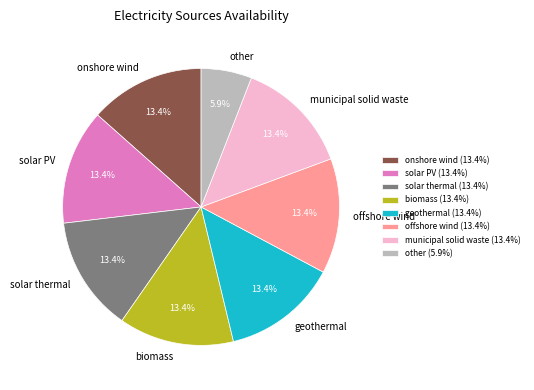

Approximately how many times larger is the value at biomass compared to other?

2.3